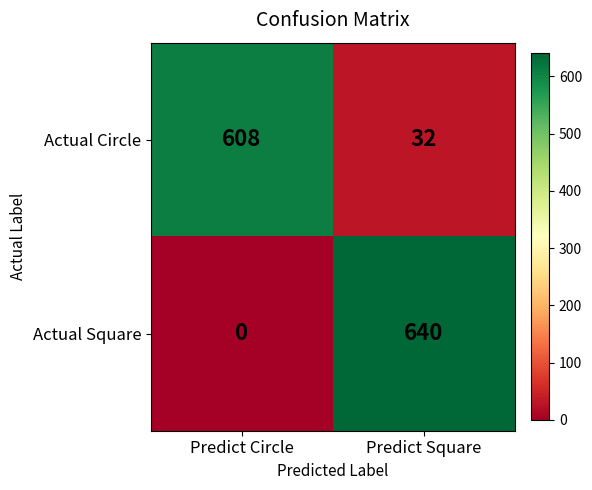

The Actual Square series shows 640 at Predict Square. True or false?

True